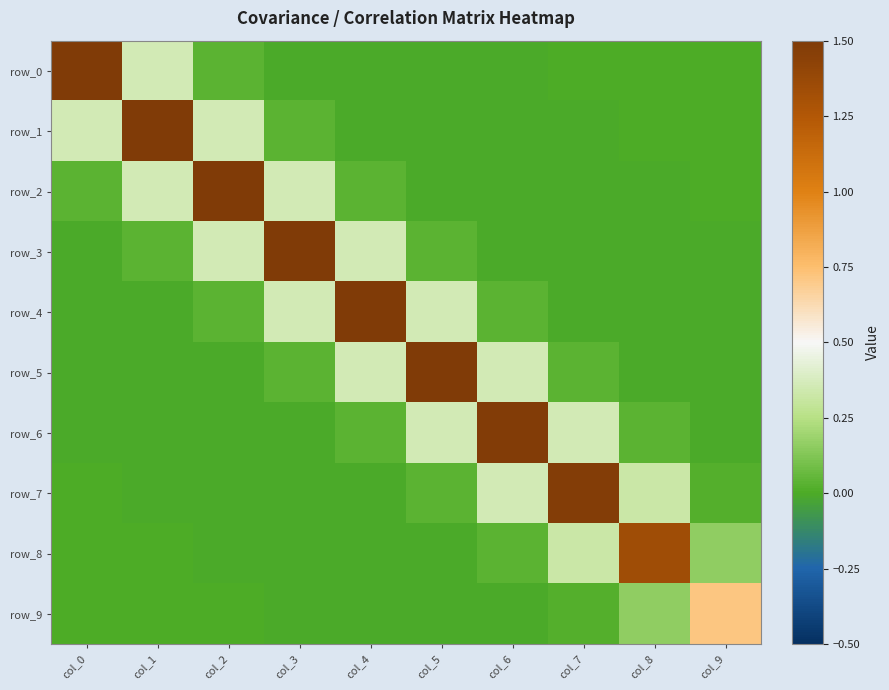

Reading right to left, extract all data points from this chart.

row_0: 0.0	0.0	0.0	-0.0	-0.0	-0.0	-0.0	0.0	0.4	1.5
row_1: 0.0	0.0	-0.0	-0.0	-0.0	-0.0	0.0	0.4	1.5	0.4
row_2: 0.0	-0.0	-0.0	-0.0	-0.0	0.0	0.4	1.5	0.4	0.0
row_3: -0.0	-0.0	-0.0	-0.0	0.0	0.4	1.5	0.4	0.0	-0.0
row_4: -0.0	-0.0	-0.0	0.0	0.4	1.5	0.4	0.0	-0.0	-0.0
row_5: -0.0	-0.0	0.0	0.4	1.5	0.4	0.0	-0.0	-0.0	-0.0
row_6: -0.0	0.0	0.4	1.5	0.4	0.0	-0.0	-0.0	-0.0	-0.0
row_7: 0.0	0.3	1.5	0.4	0.0	-0.0	-0.0	-0.0	-0.0	0.0
row_8: 0.2	1.3	0.3	0.0	-0.0	-0.0	-0.0	-0.0	0.0	0.0
row_9: 0.7	0.2	0.0	-0.0	-0.0	-0.0	-0.0	0.0	0.0	0.0